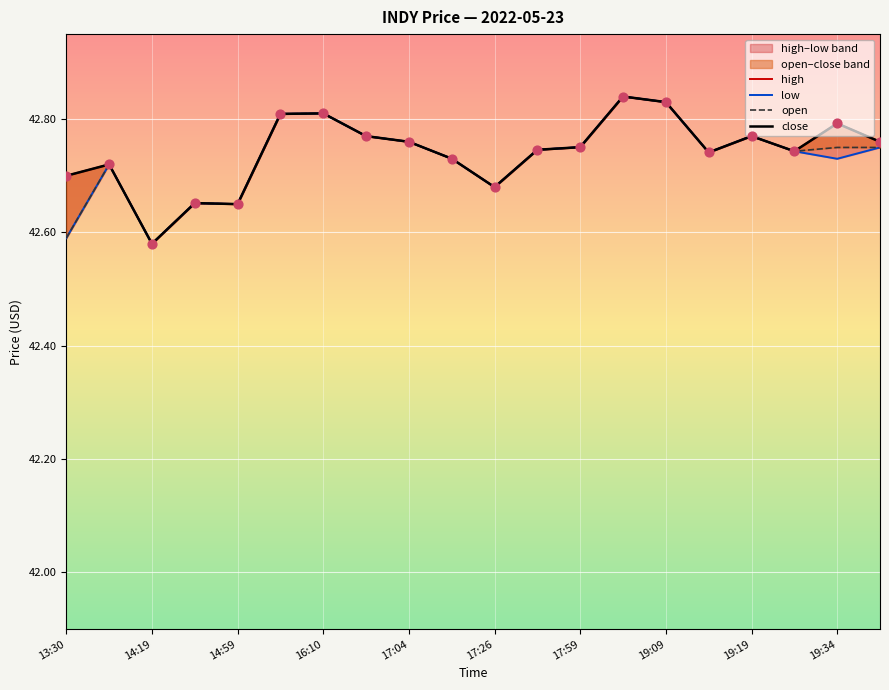

At how many categories does at least one series exceed 42?

20